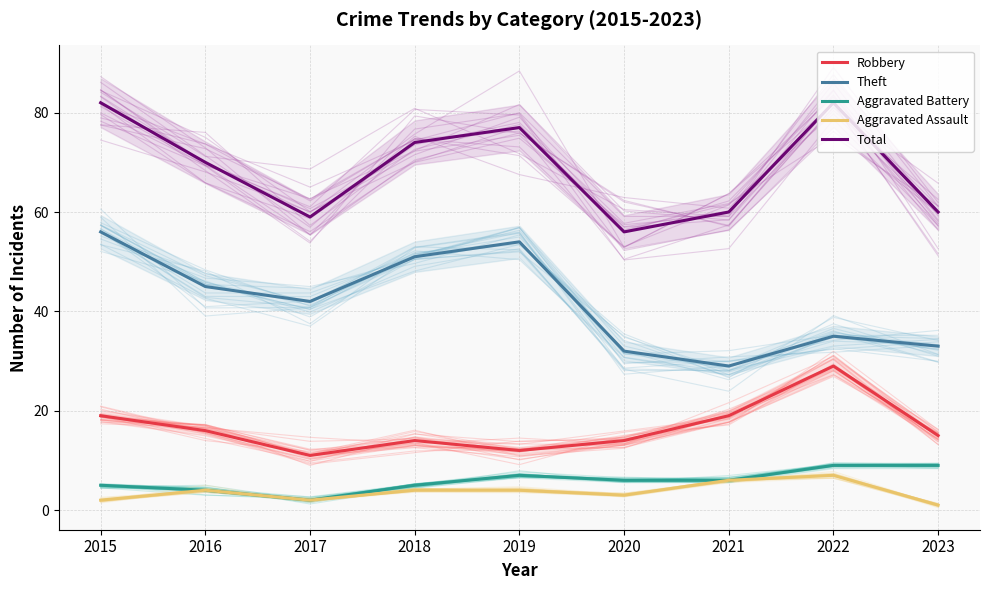

True or false: Aggravated Battery and Robbery intersect in this chart.

False